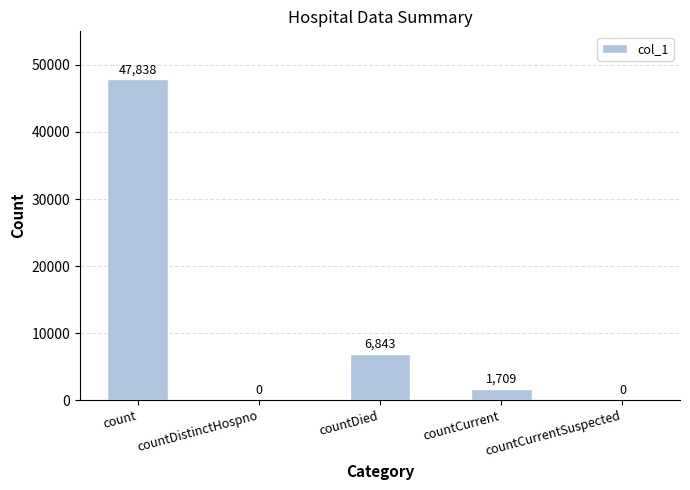

At which category does the chart reach its peak across all series?

count